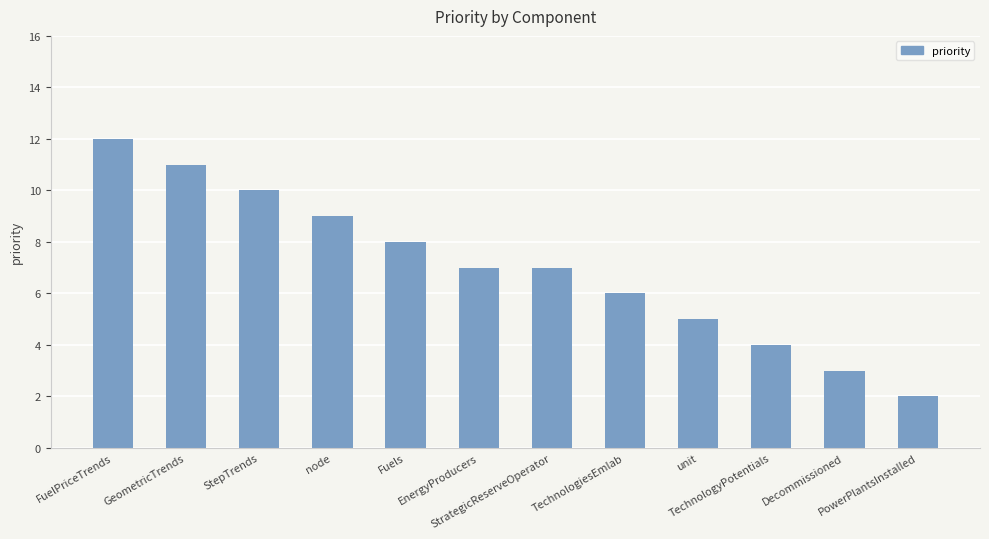

Is it true that the value at PowerPlantsInstalled is 1?

False